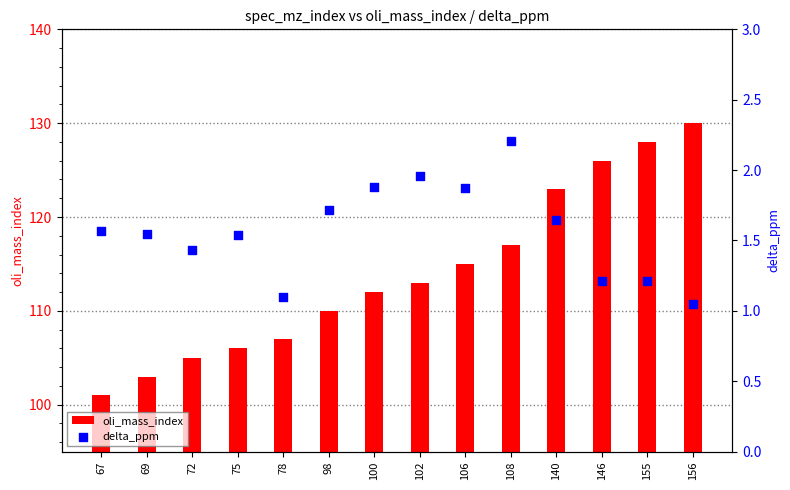

Which series contains the highest Y value?

oli_mass_index